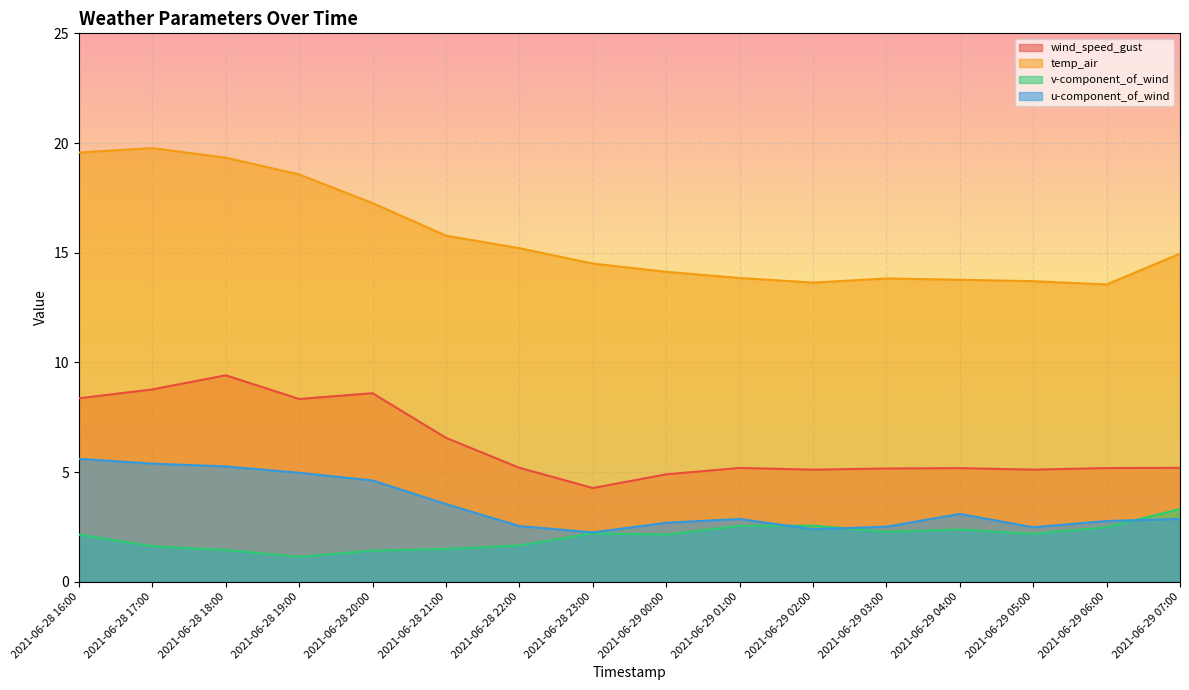

True or false: temp_air has a value of 19.6 at 2021-06-28 16:00.

True